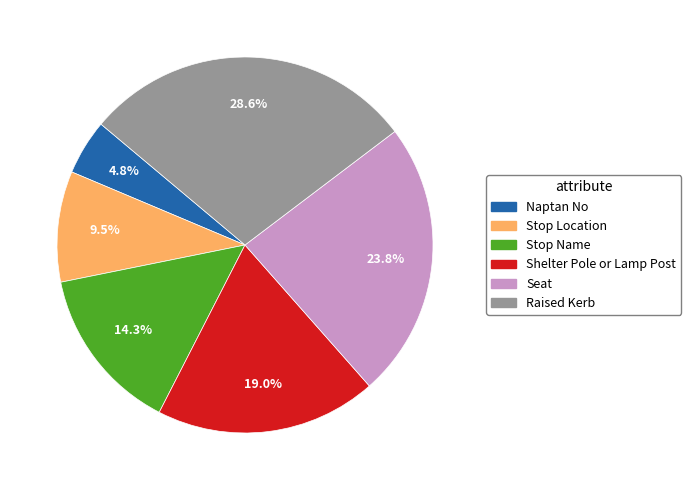

What is the smallest slice in the pie chart?

Naptan No